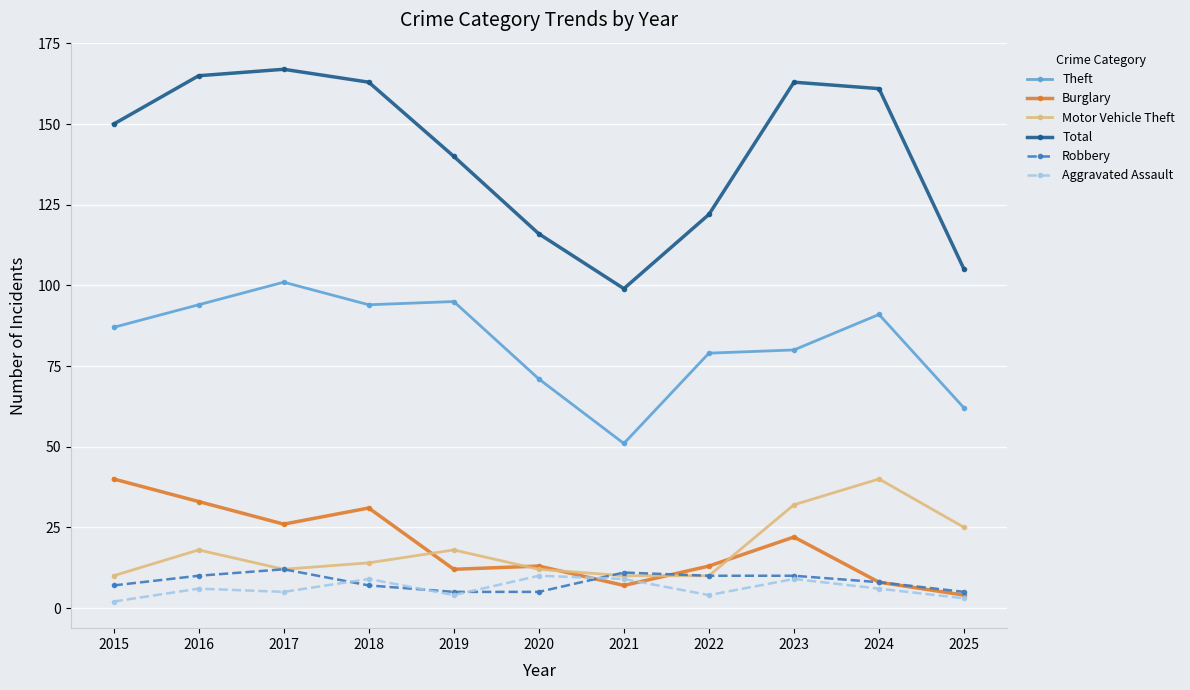

Where does the Robbery series first go above 8?

2016